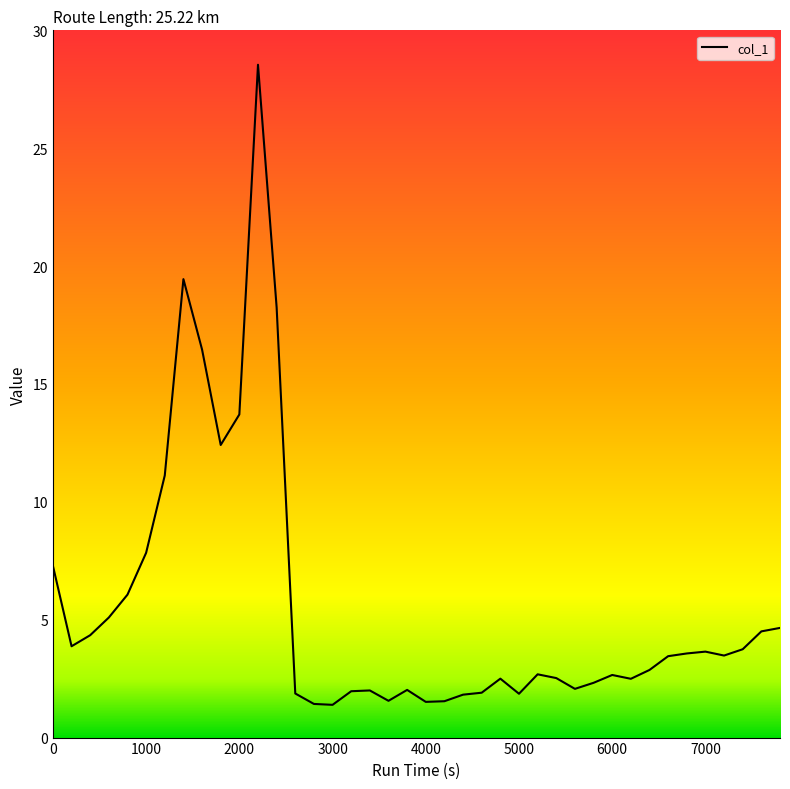

What is the difference between the maximum and minimum values?

27.2